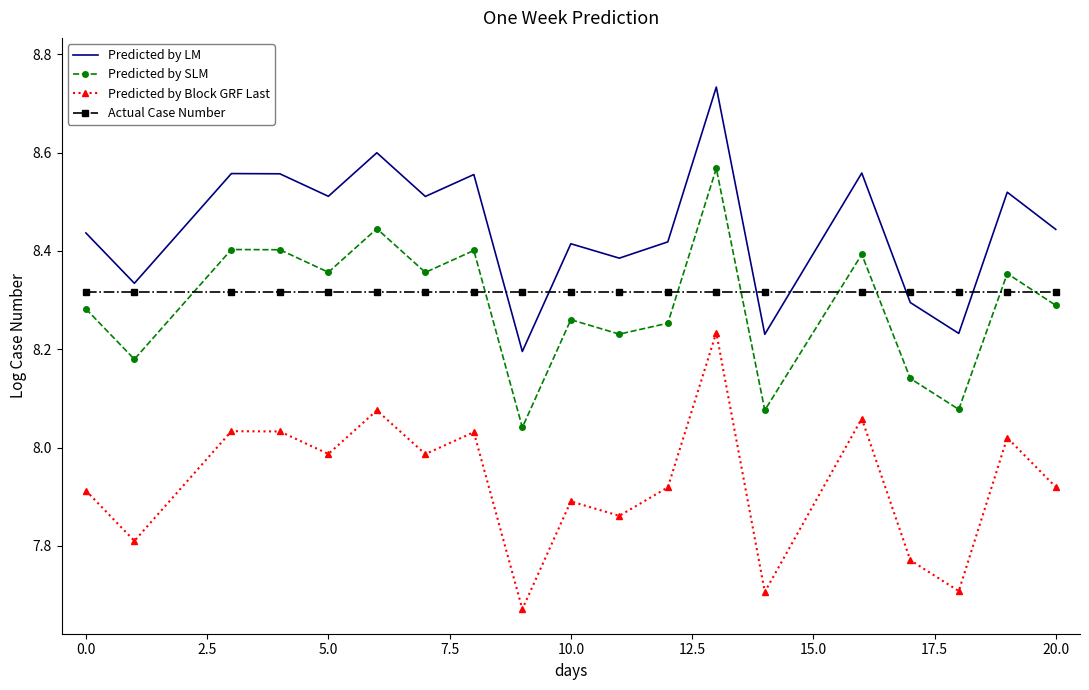

Which series has the widest spread of values?

Predicted by Block GRF Last